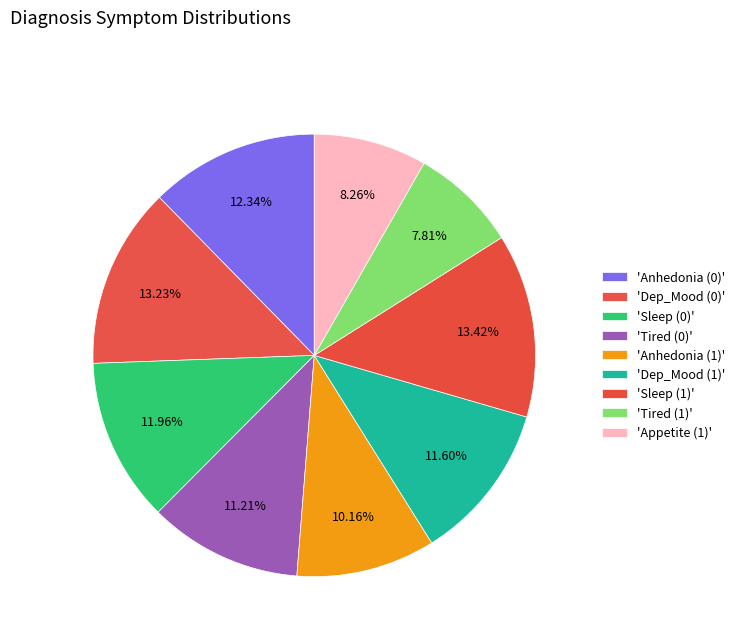

How many slices are in this pie chart?

9